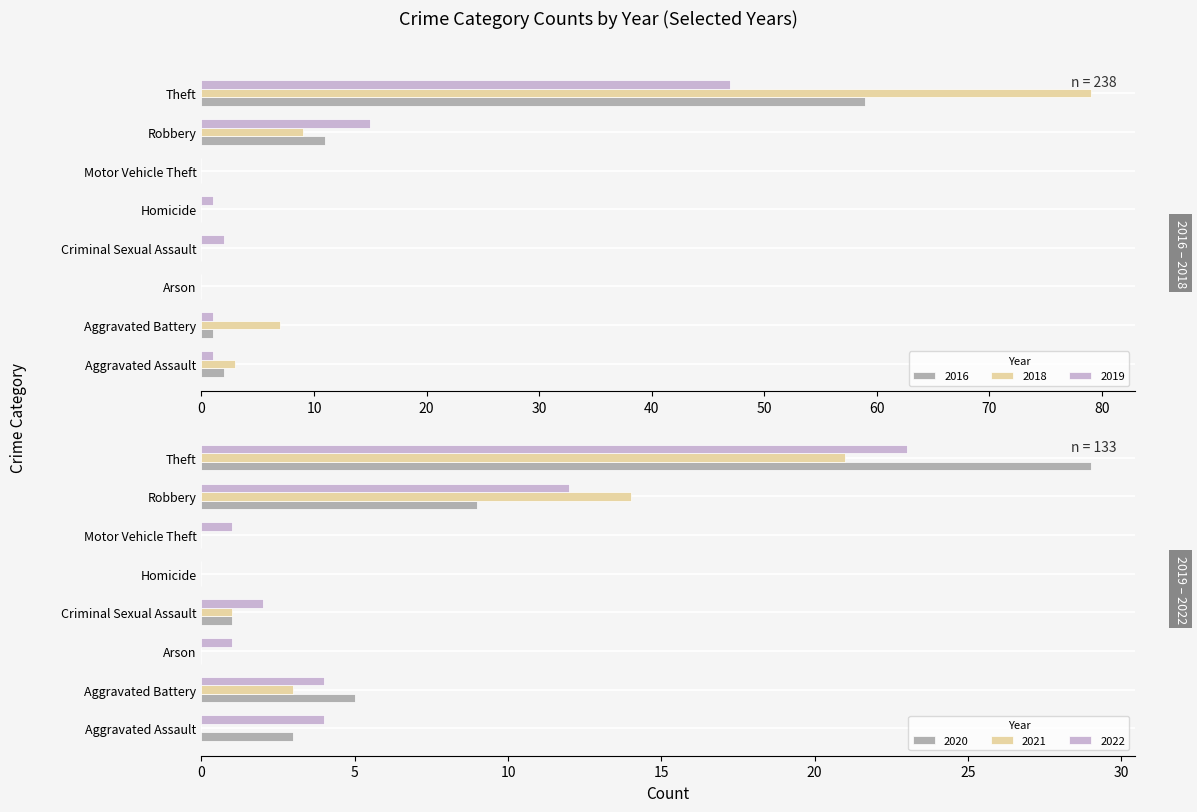

The 2021 series shows 0 at Homicide. True or false?

True